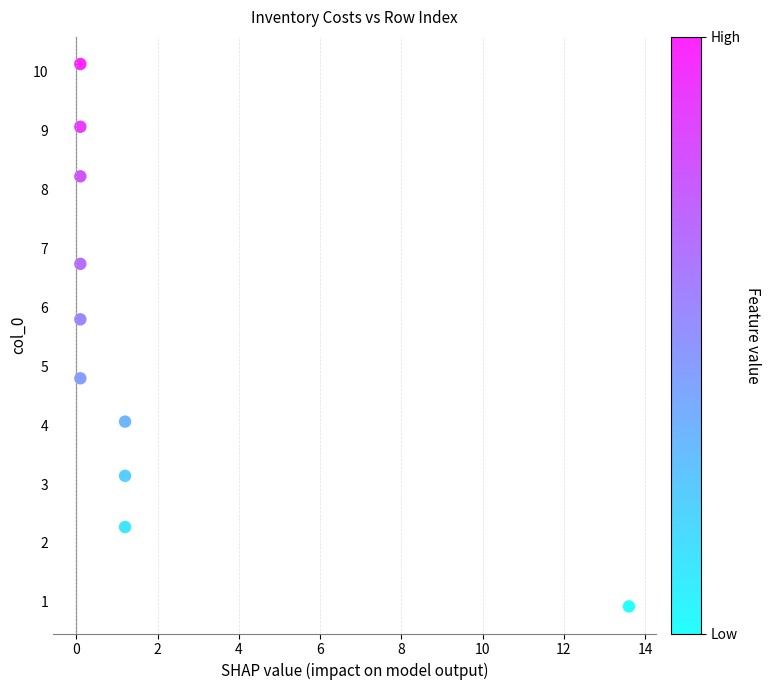

What is the average Y value?

5.5